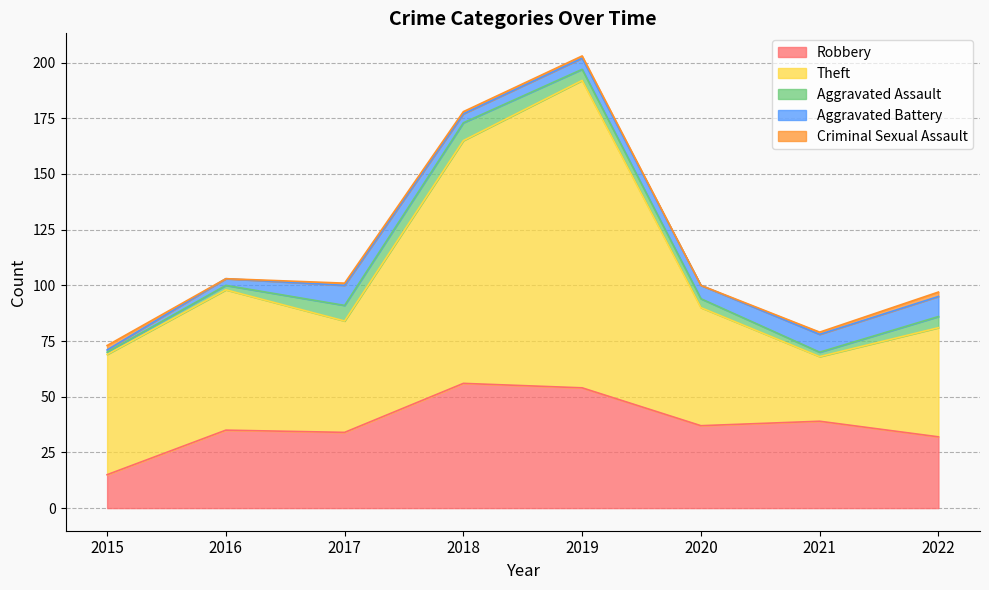

What is the highest value of the Aggravated Battery series?

9